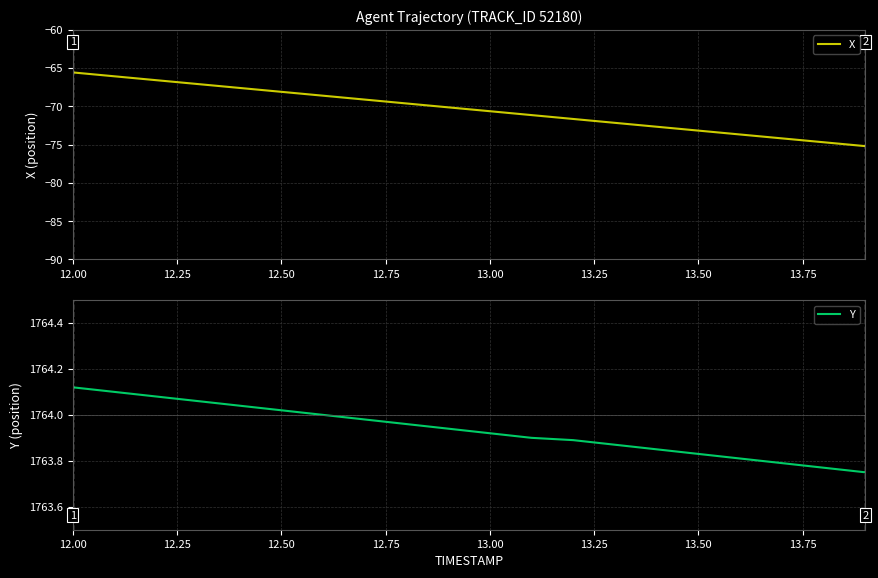

True or false: Y has more than 1 interior local peaks.

False